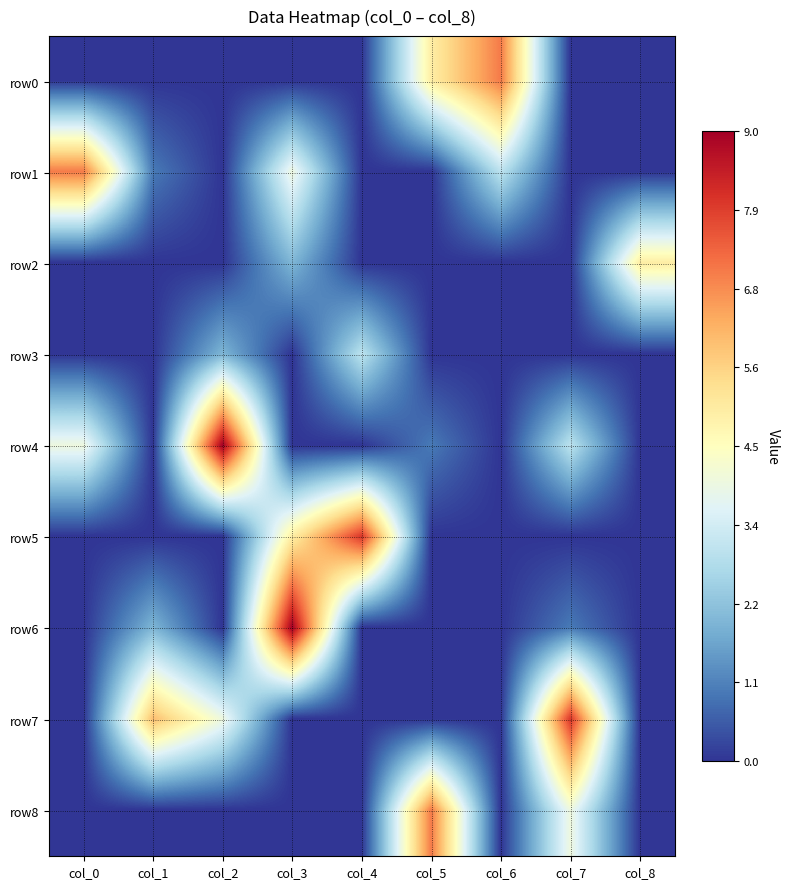

Which series has the largest range (max minus min)?

row4